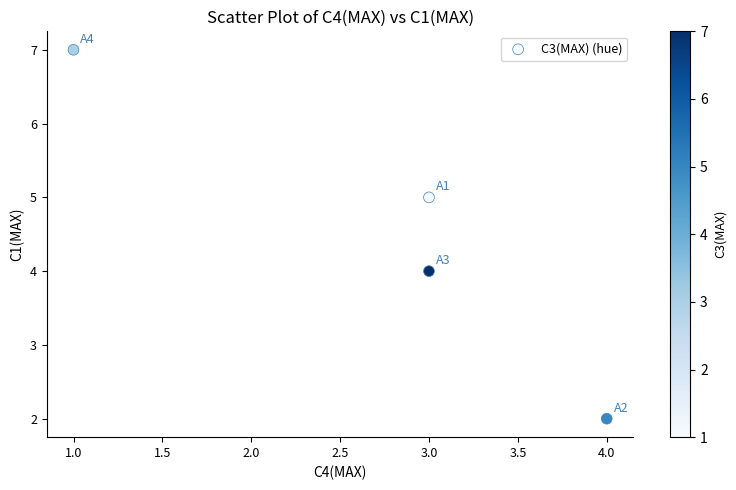

What is the average X value?

3